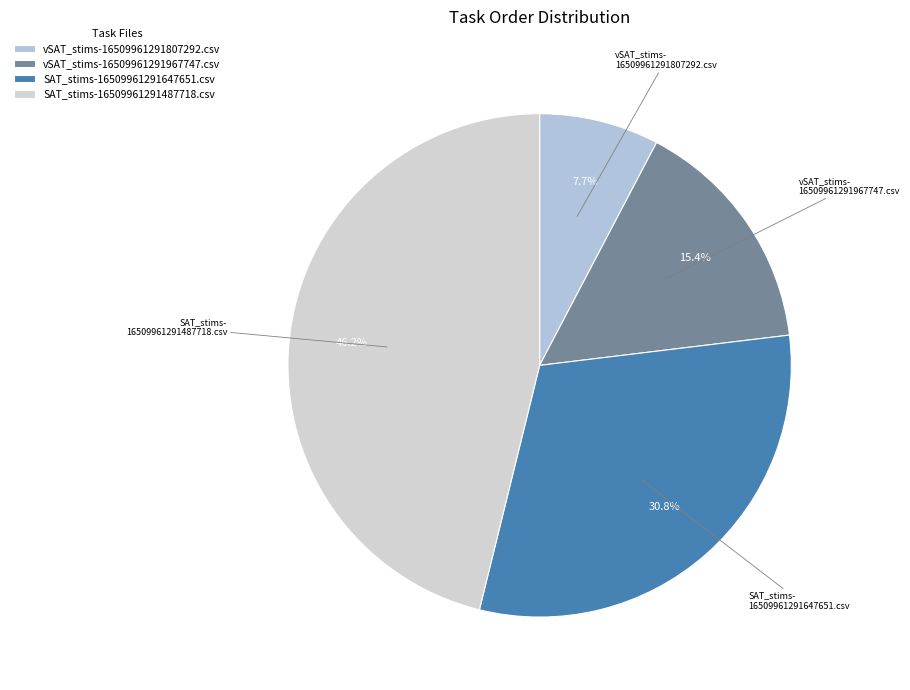

How many slices are in this pie chart?

4